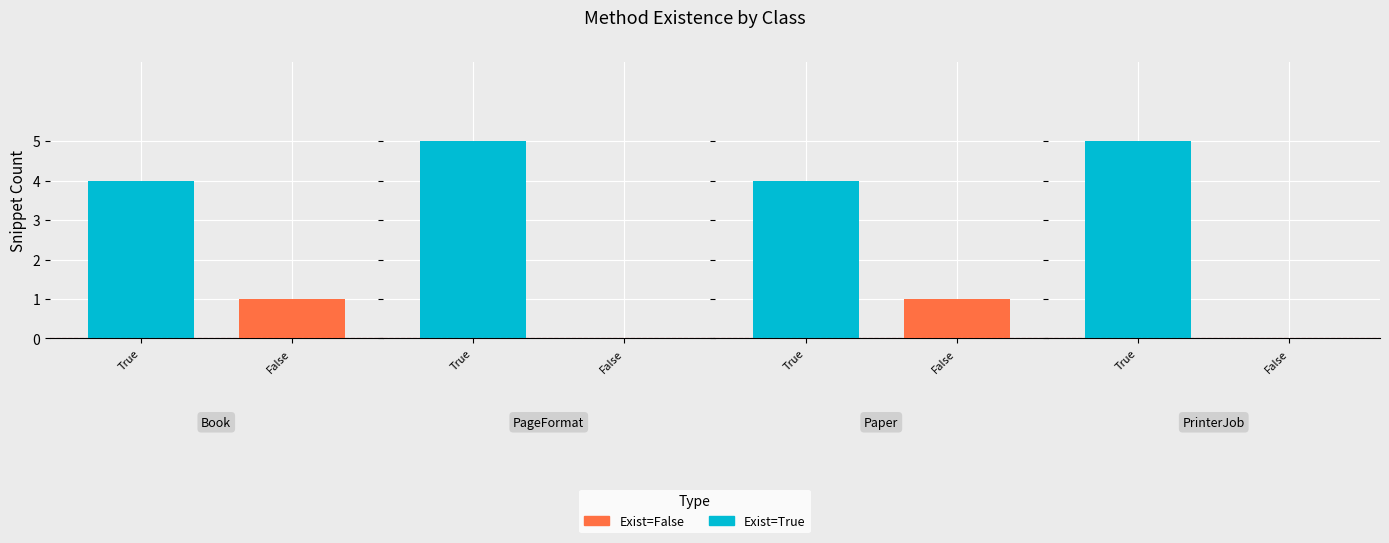

What is the difference between the Exist=True values at PageFormat and Paper?

1